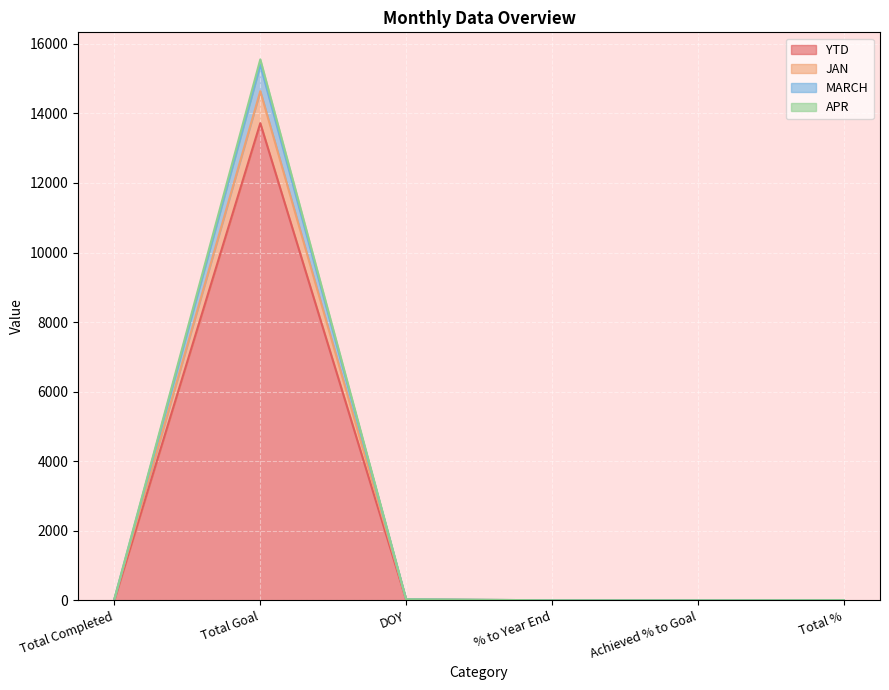

Reading right to left, what are all the values shown in this chart?

YTD: 1.0	0.0	0.1	15.0	13721.0	23.0
JAN: 2.0	0.0	0.7	30.0	14642.0	46.0
MARCH: 4.0	0.0	0.7	30.0	15554.0	46.0
APR: 3.0	0.0	0.7	30.0	15395.0	46.0